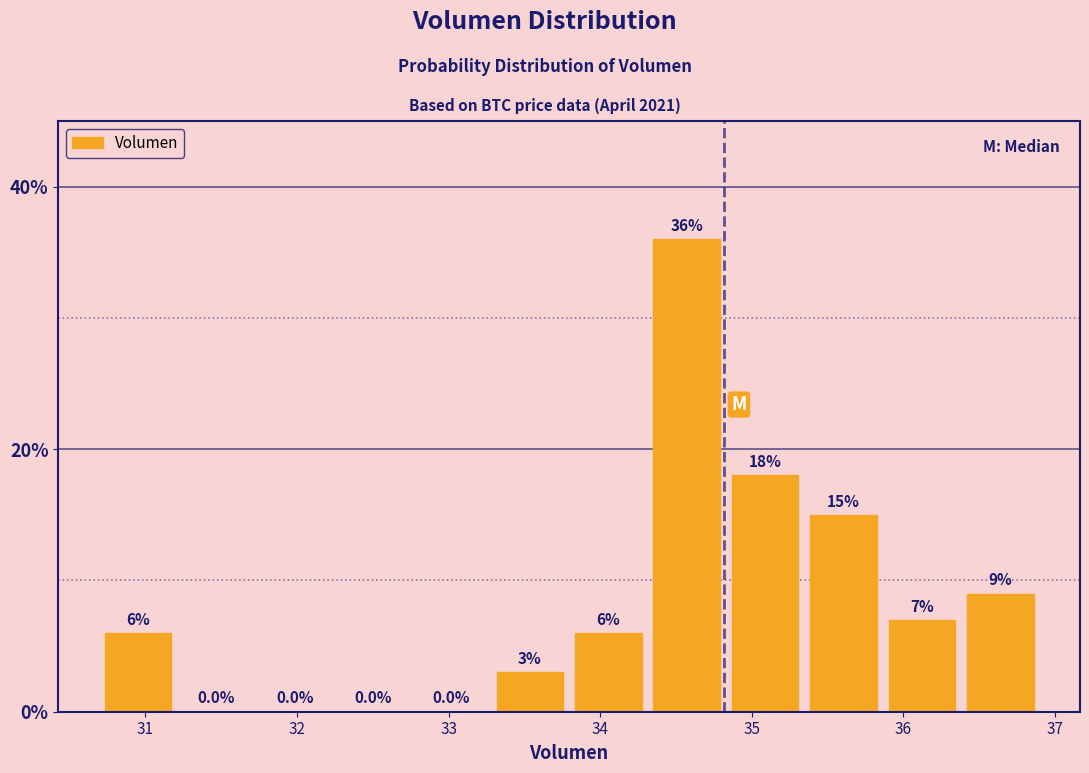

Reading left to right, transcribe this chart: for each bar, give the range it covers on the x-axis and its height. The bar edges are not printed on the chart, so give them approximately, as read against the axis.

30.7 to 31.2: 6.0
31.2 to 31.7: 0.0
31.7 to 32.2: 0.0
32.2 to 32.8: 0.0
32.8 to 33.3: 0.0
33.3 to 33.8: 3.0
33.8 to 34.3: 6.0
34.3 to 34.8: 36.0
34.8 to 35.3: 18.0
35.3 to 35.9: 15.0
35.9 to 36.4: 7.0
36.4 to 36.9: 9.0